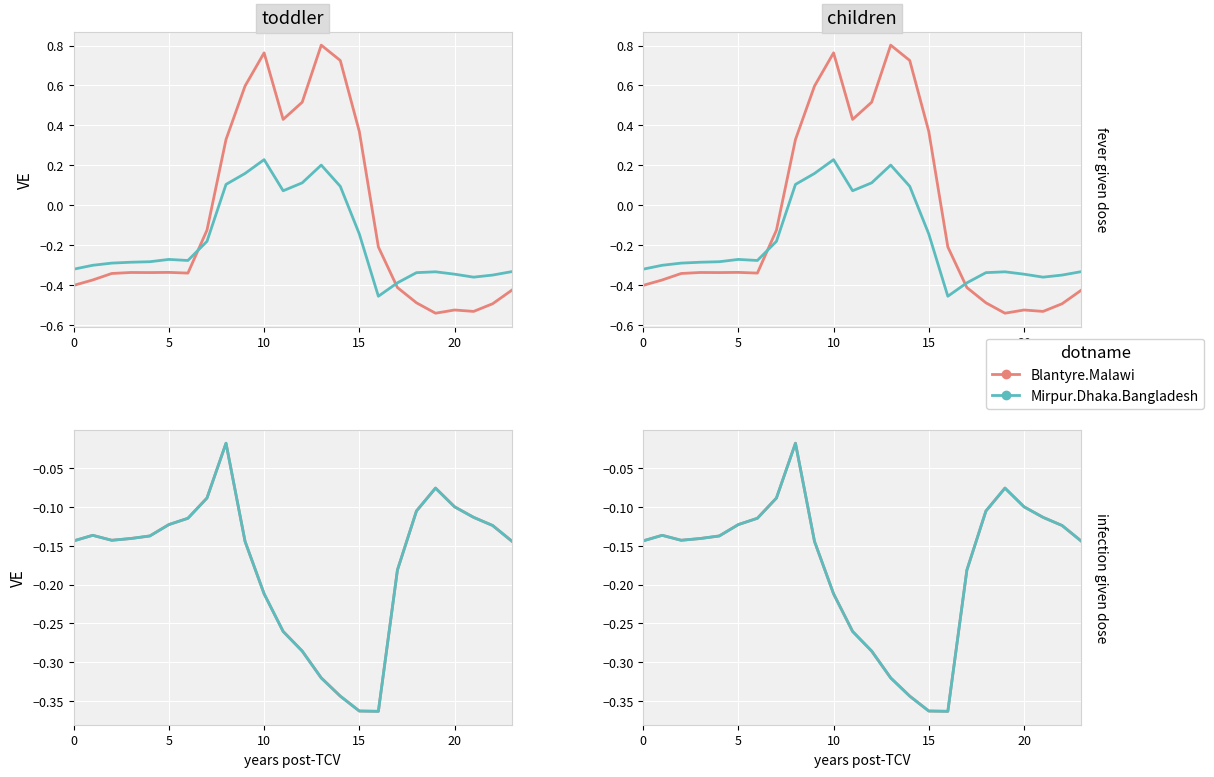

True or false: Mirpur.Dhaka.Bangladesh and Blantyre.Malawi cross at least once.

False